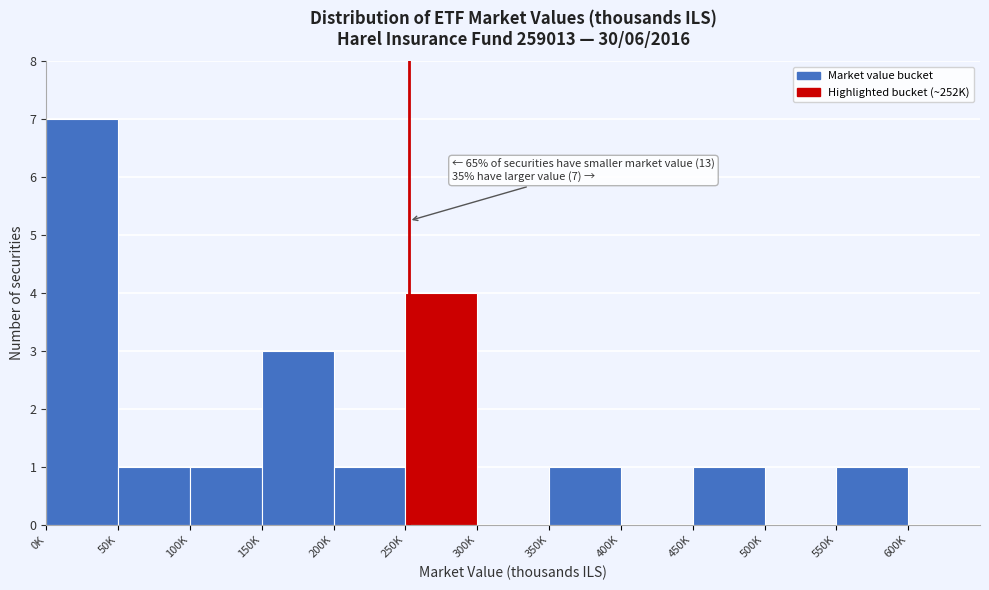

Reading left to right, what are all the values shown in this chart?

0K=7	50K=1	100K=1	150K=3	200K=1	250K=4	300K=0	350K=1	400K=0	450K=1	500K=0	550K=1	600K=0